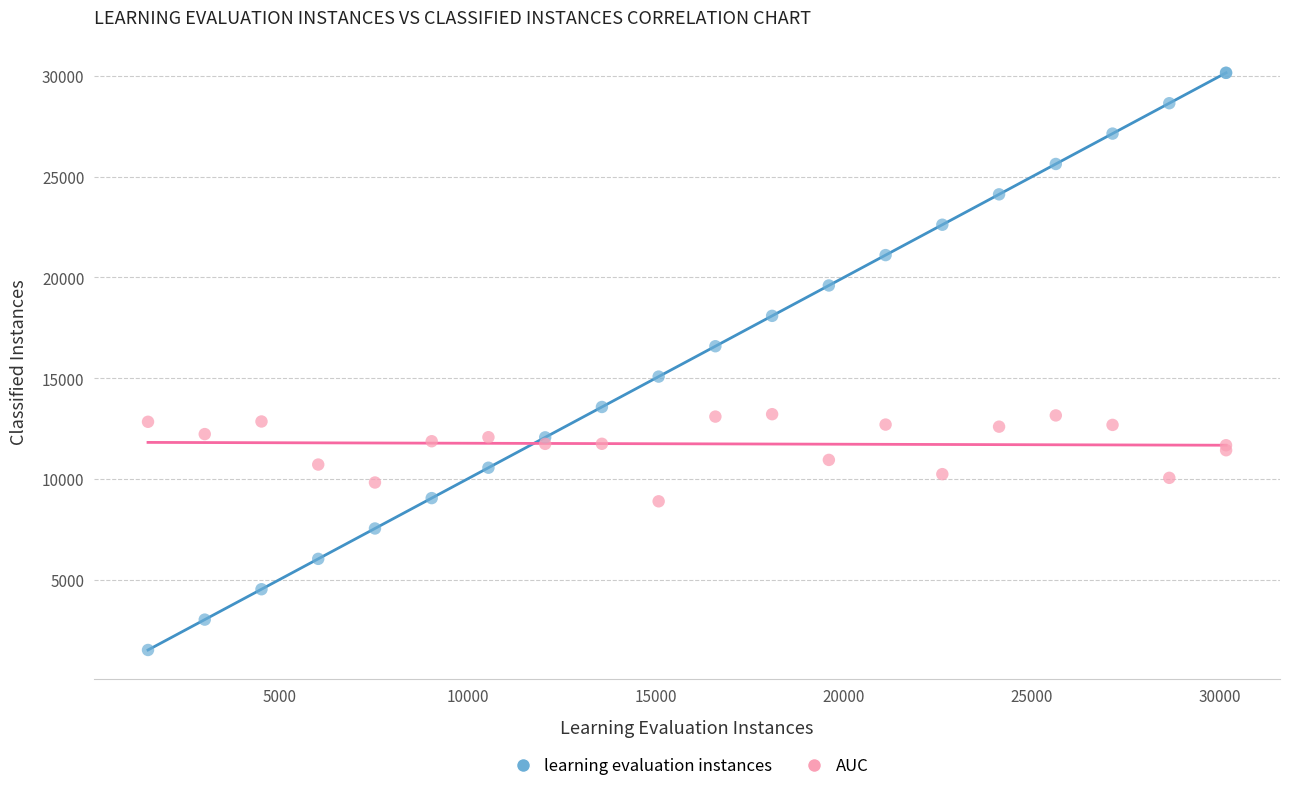

Which series contains the highest Y value?

learning evaluation instances